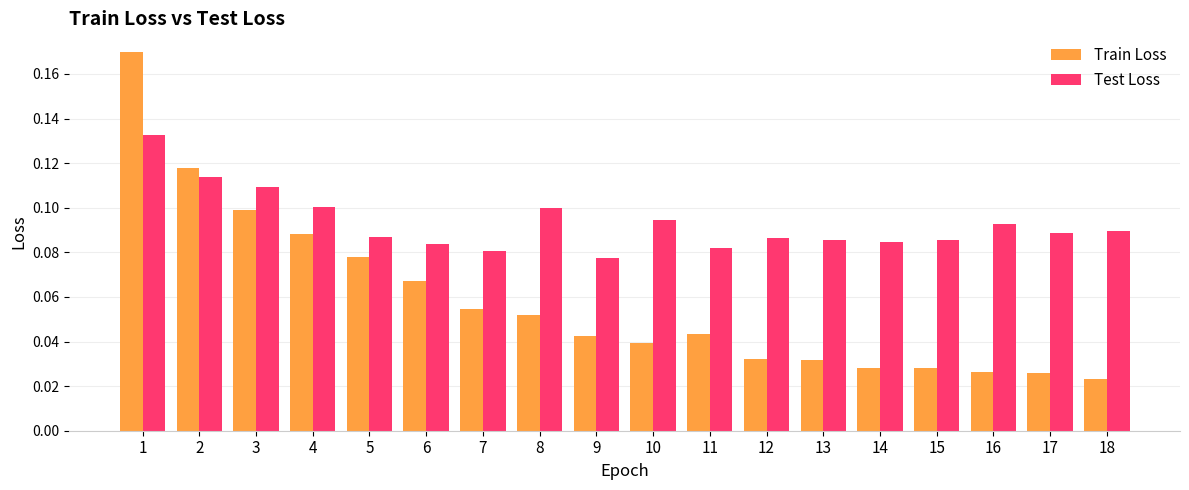

At how many categories does at least one series exceed 0?

18